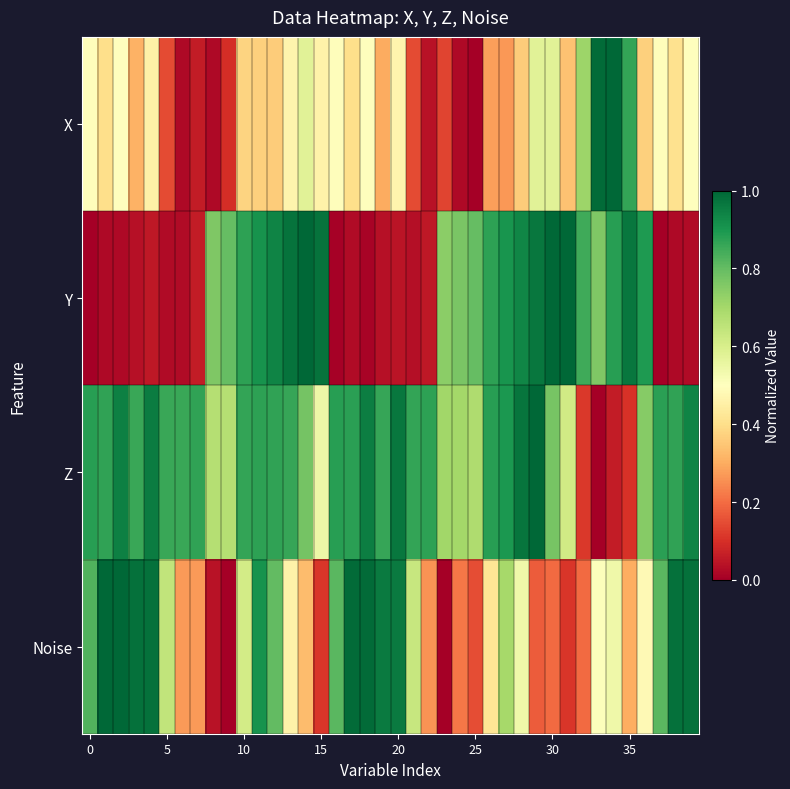

At which category is the sum across all series the highest?

11